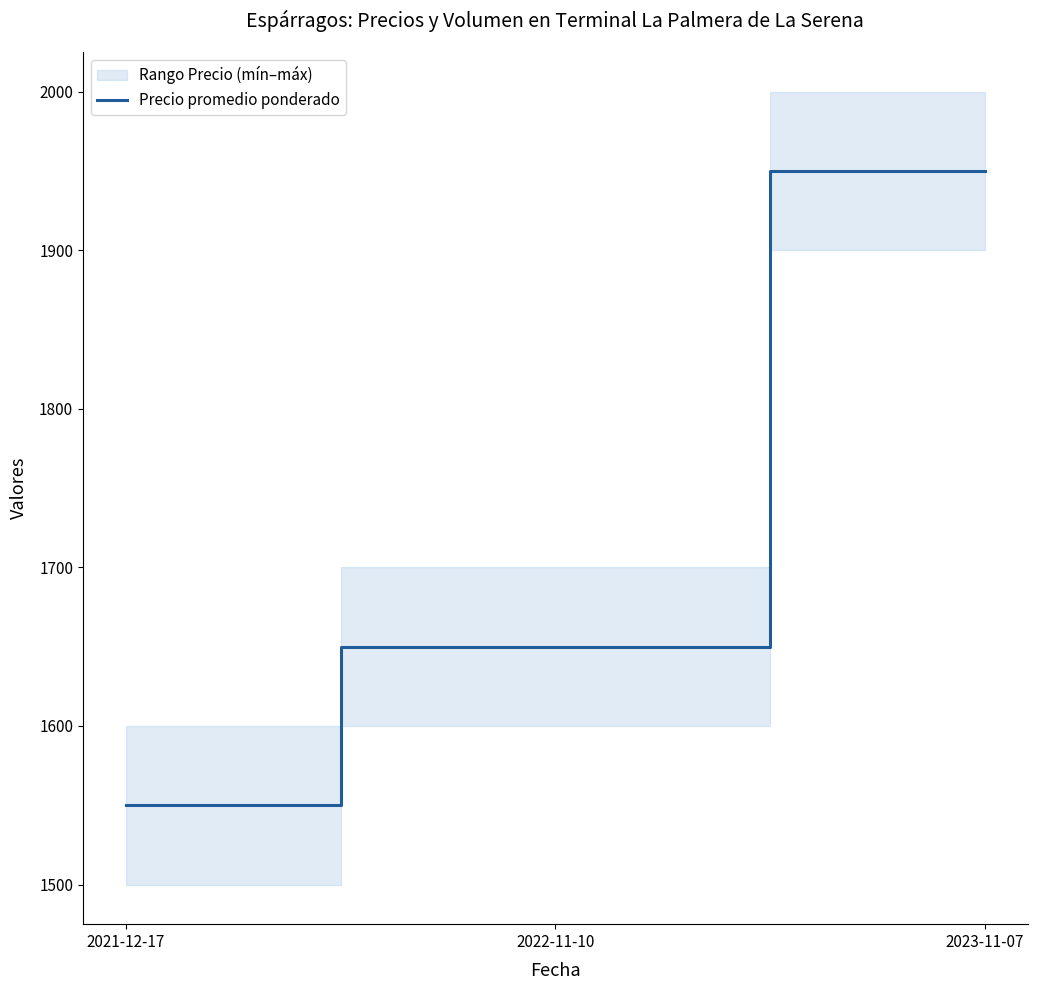

Where does the data first go above 1650?

2023-11-07